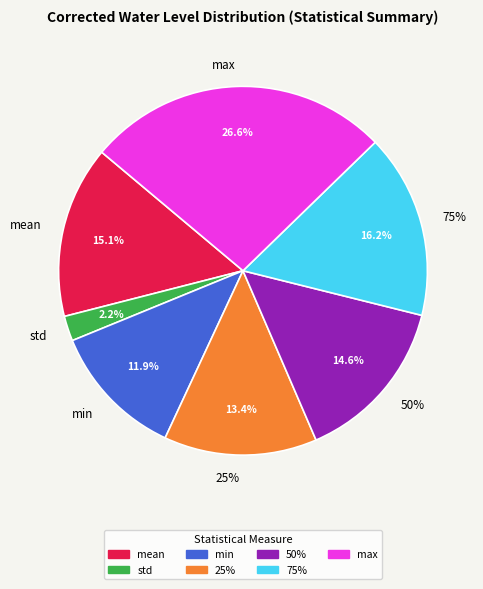

To the nearest percent, what is the difference between the largest and smallest slice percentages?

24%